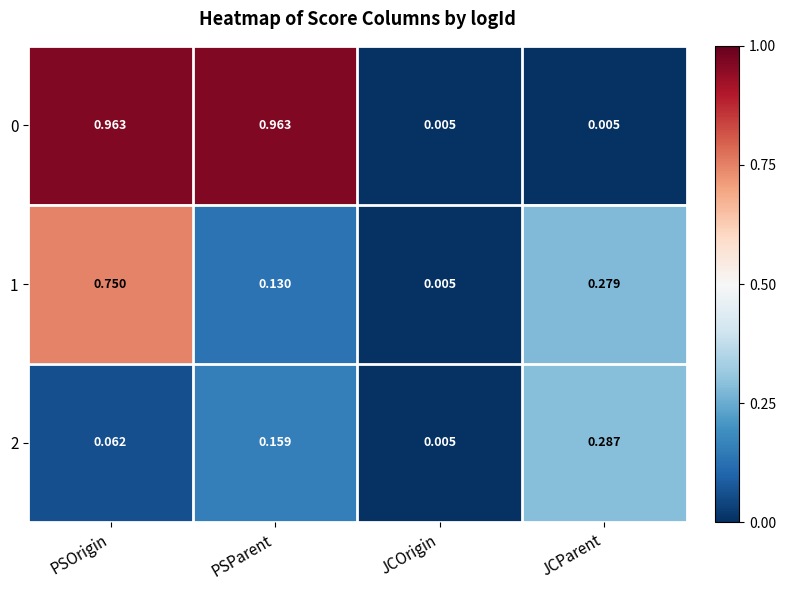

At which category is the sum across all series the highest?

PSOrigin